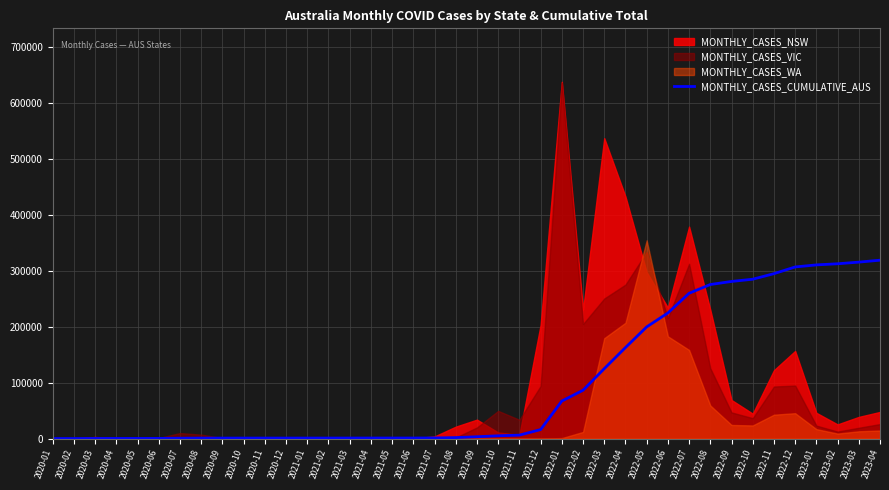

True or false: the data has more than 1 interior local peaks.

False